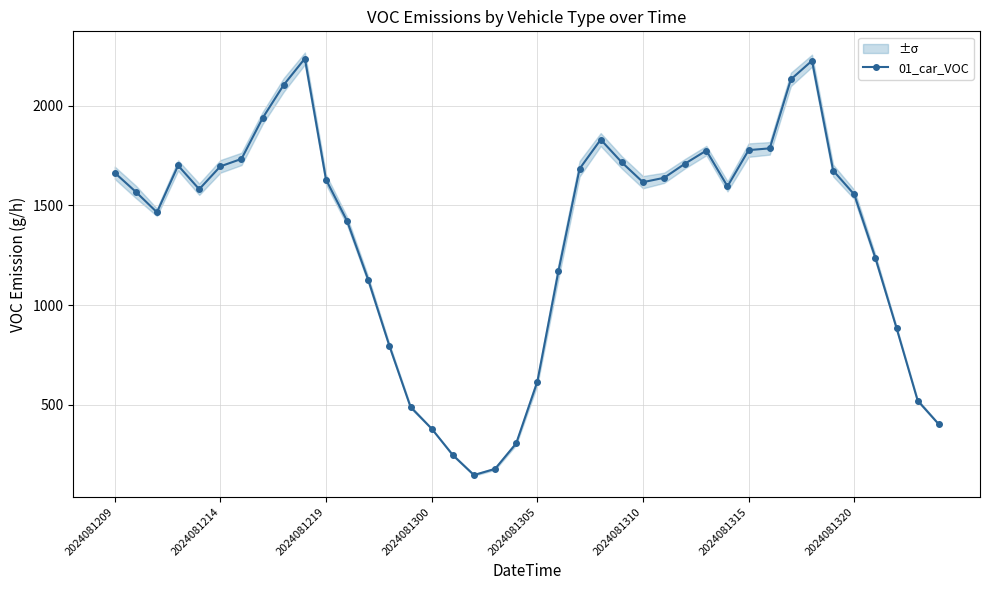

Is it true that the value at 27 is 799.2?

False